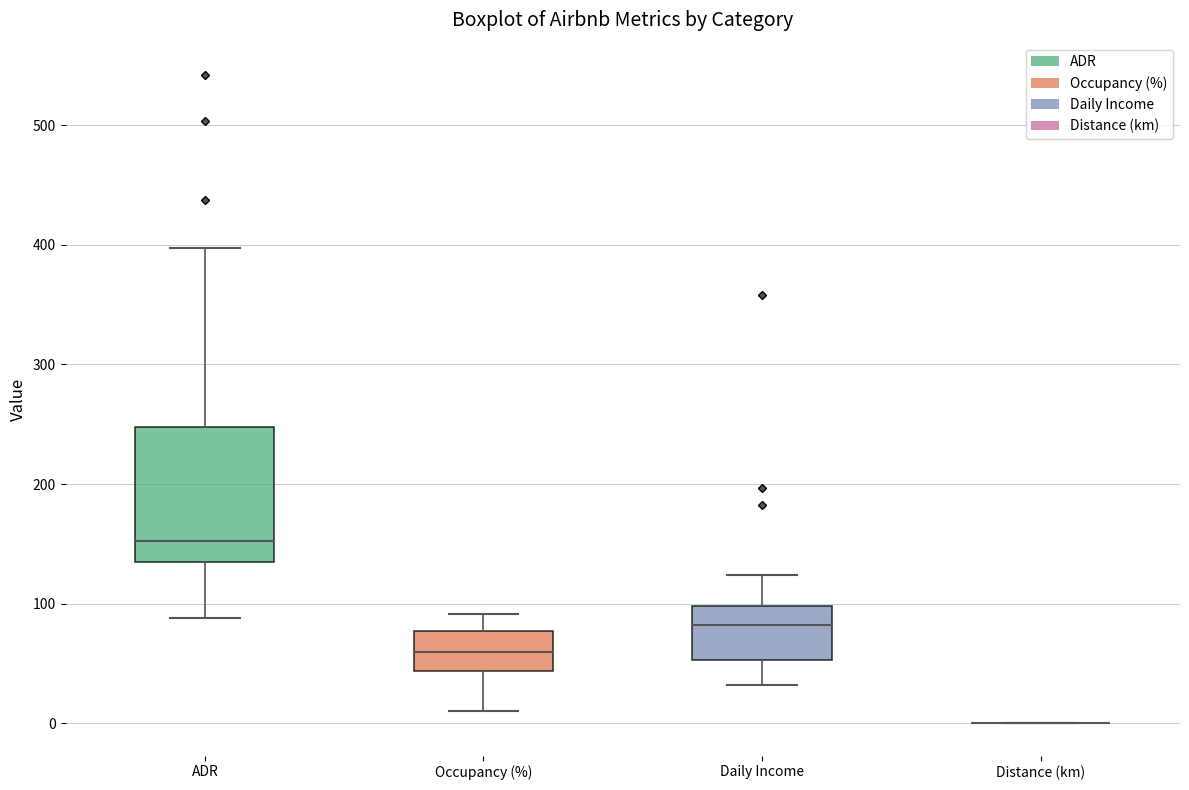

Comparing the boxes themselves (not the whiskers), which one is the tallest?

ADR